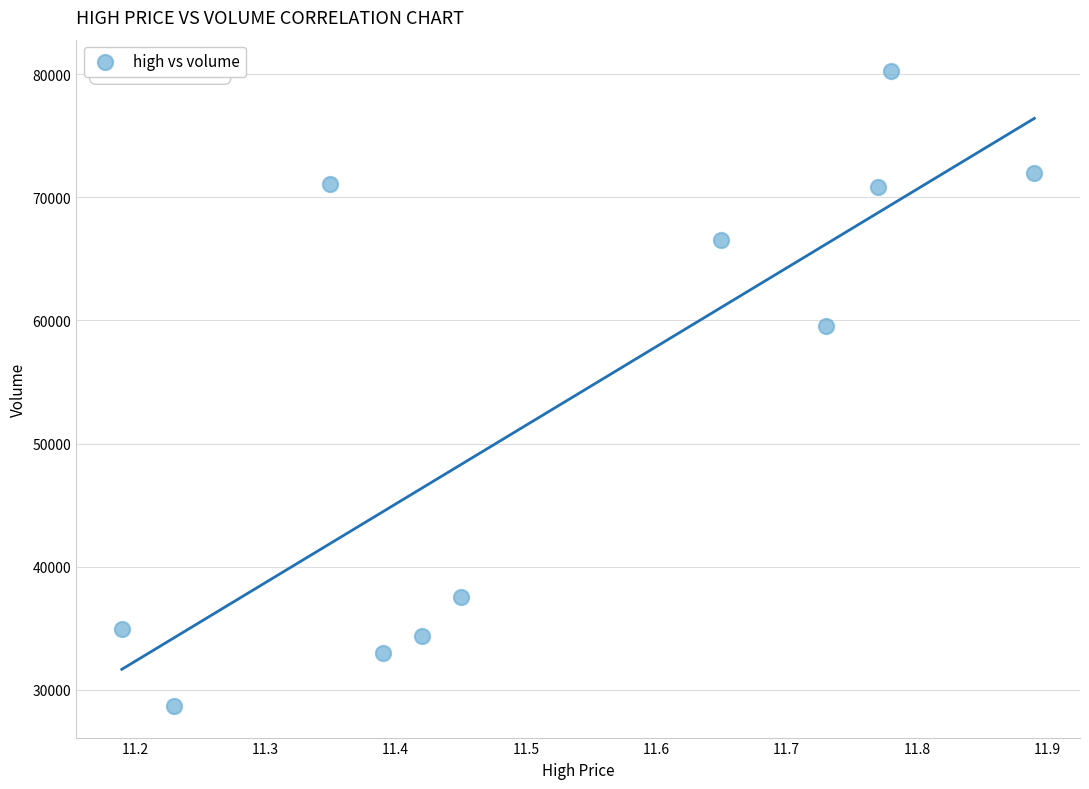

What is the average X value?

11.5